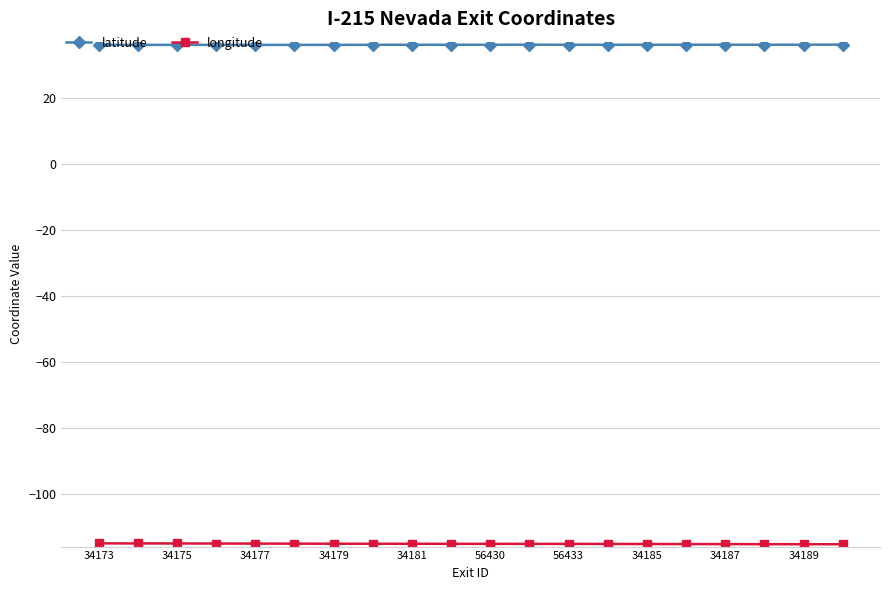

What is the minimum value shown in the chart?

-115.3